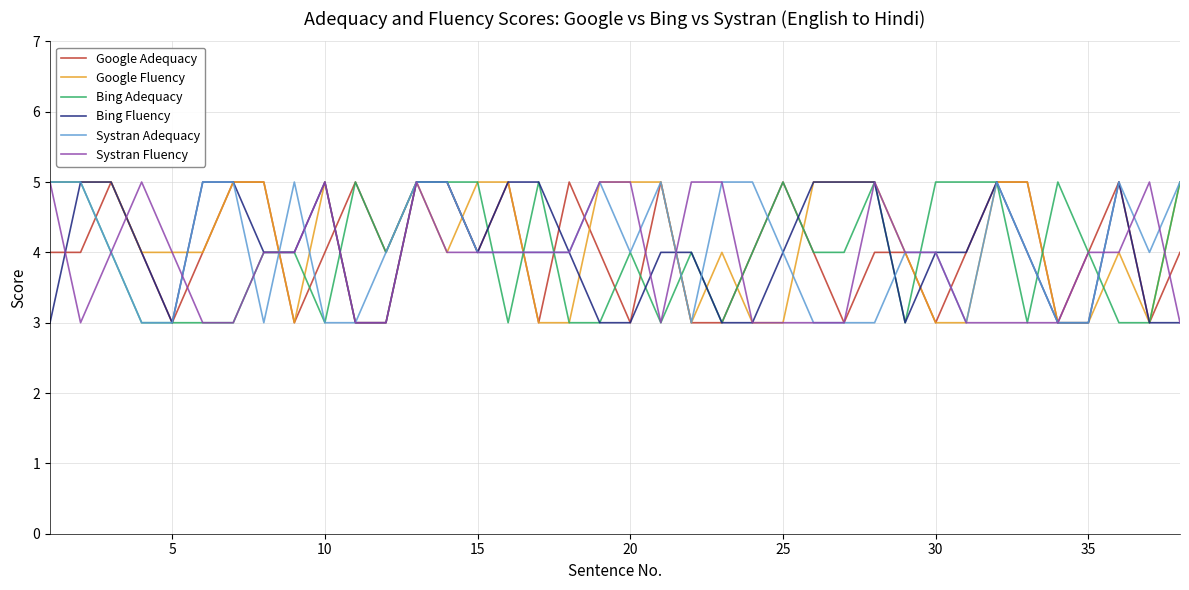

What is the highest value of the Bing Adequacy series?

5